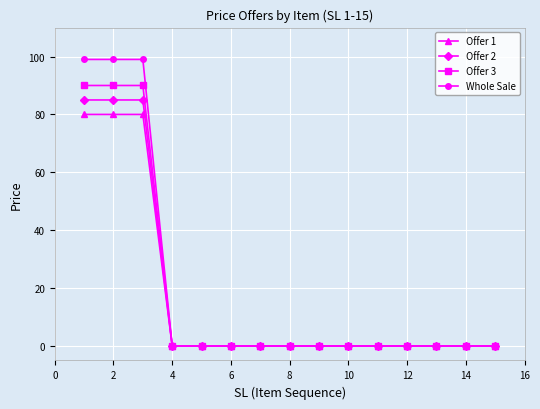

Which series has the largest range (max minus min)?

Whole Sale